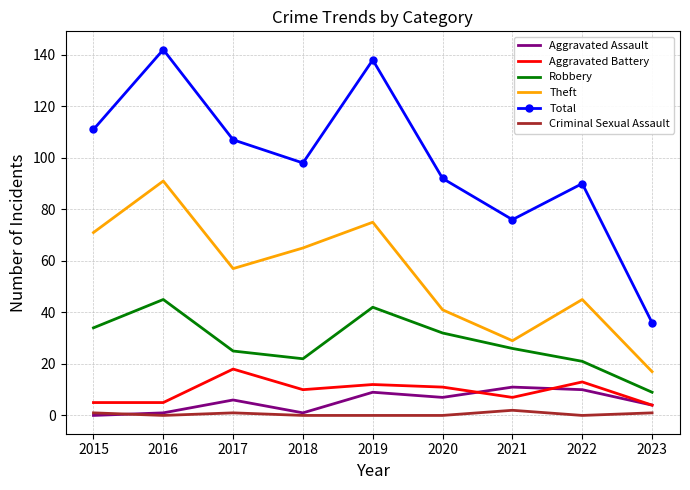

At which category does the chart reach its peak across all series?

2016